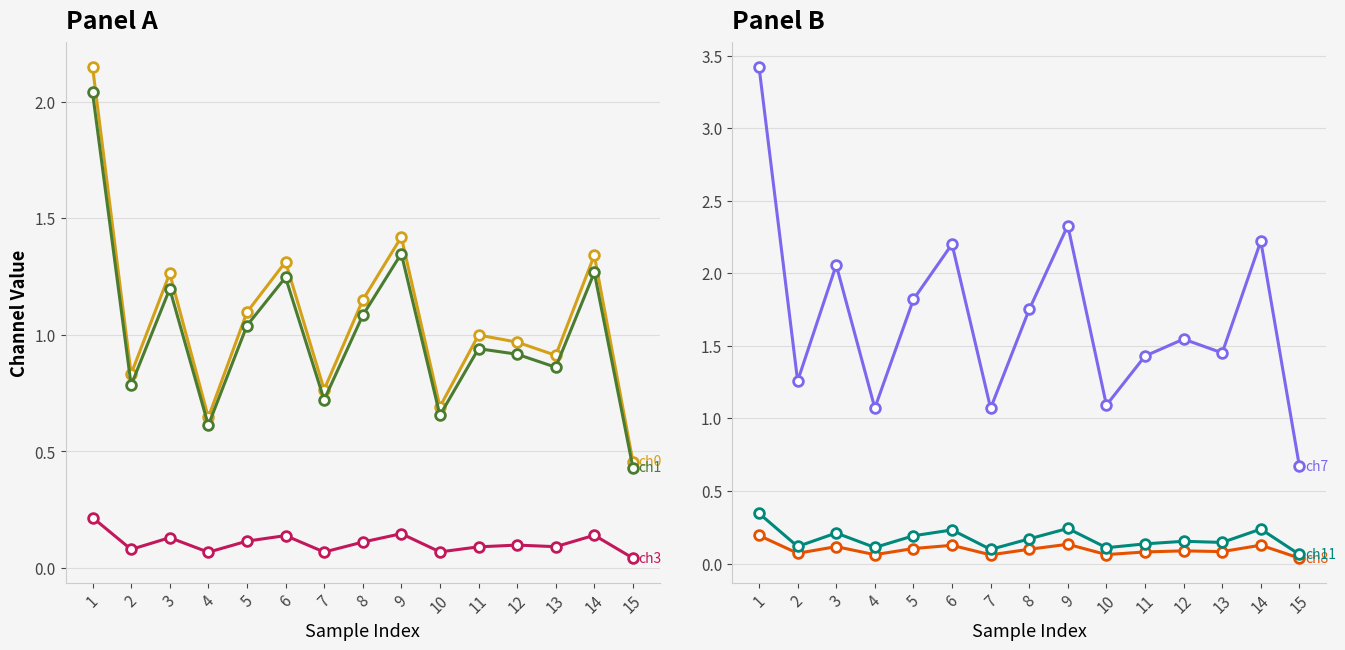

At how many categories does at least one series exceed 1?

14